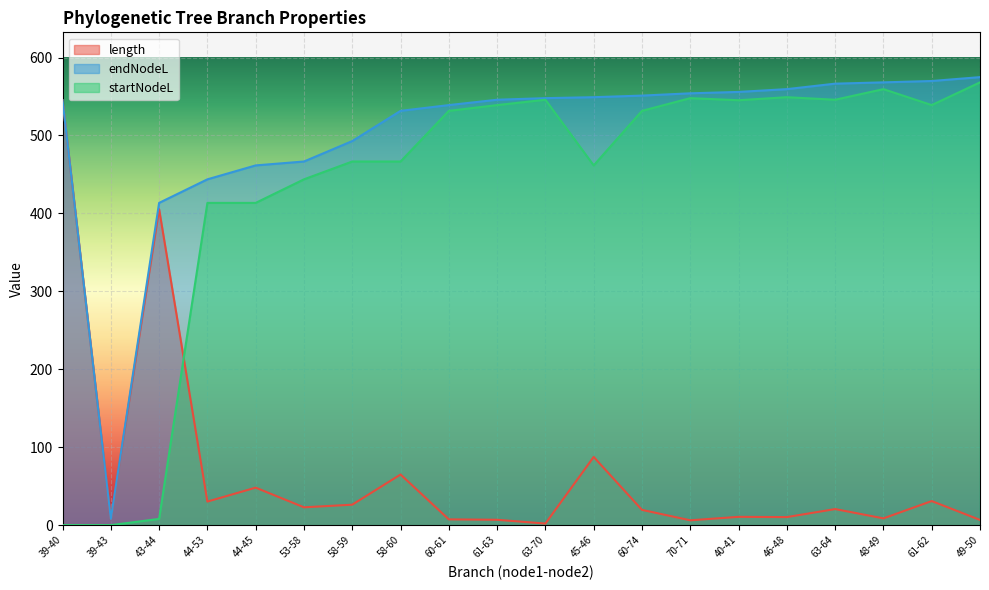

At which category does length reach its first local peak?

43-44